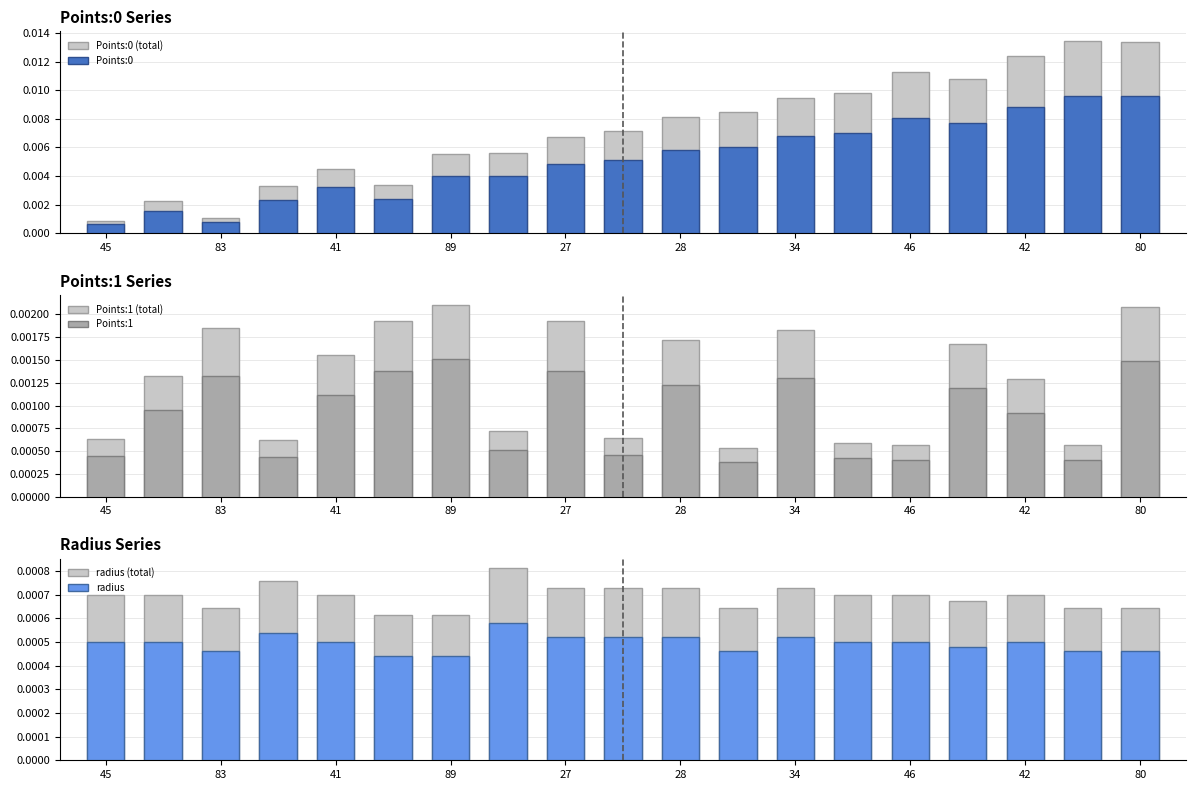

Which label corresponds to the largest value in the chart?

17